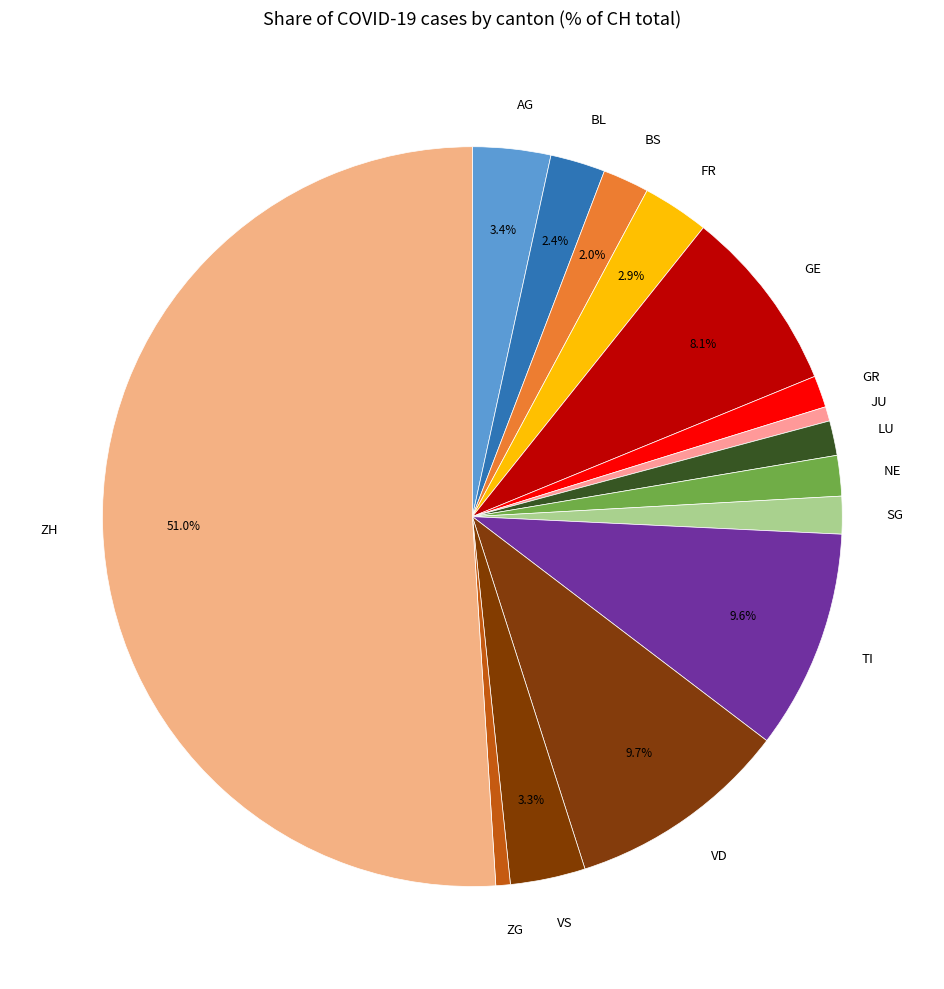

How many slices are in this pie chart?

15